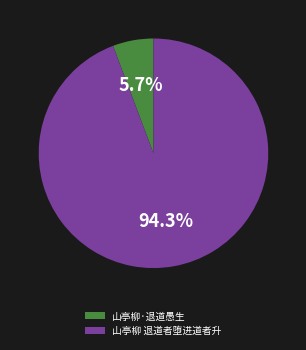

What percentage is the 山亭柳 退道者堕进道者升 slice, to the nearest percent?

94%